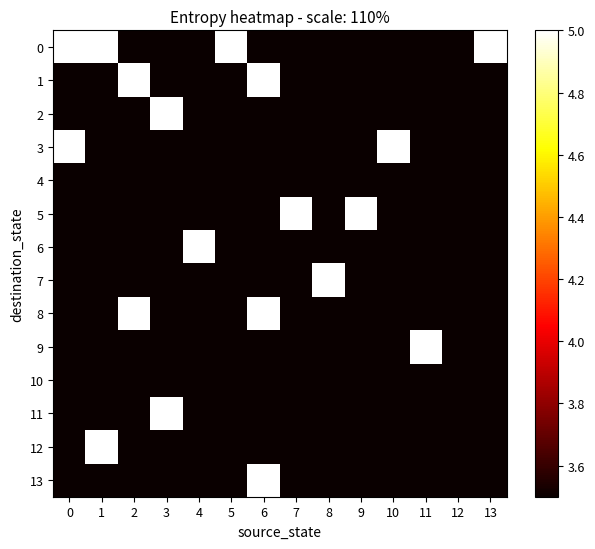

Count the number of data series in this chart.

14